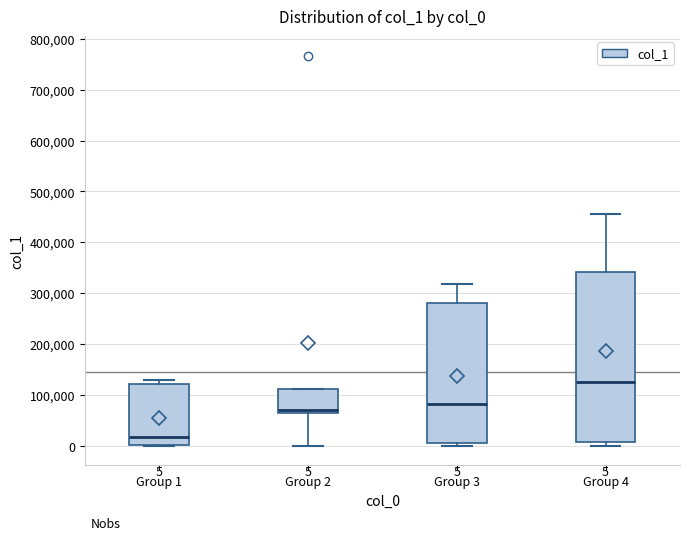

Which box is the tallest, from its lower edge to its upper edge?

Group 4